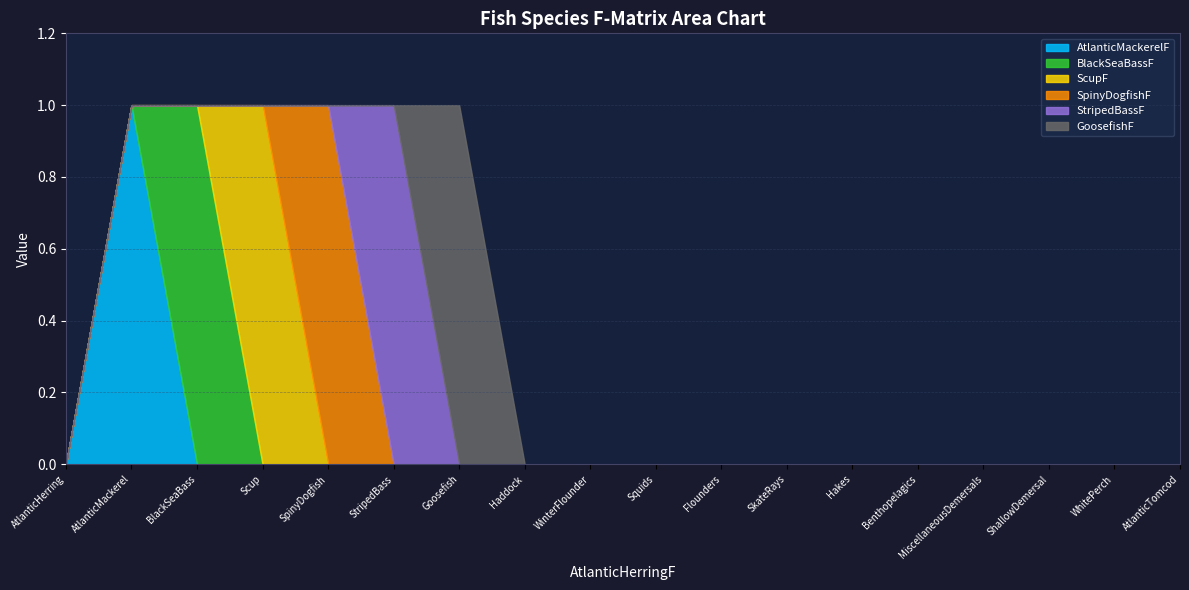

True or false: StripedBassF has more than 2 interior local peaks.

False